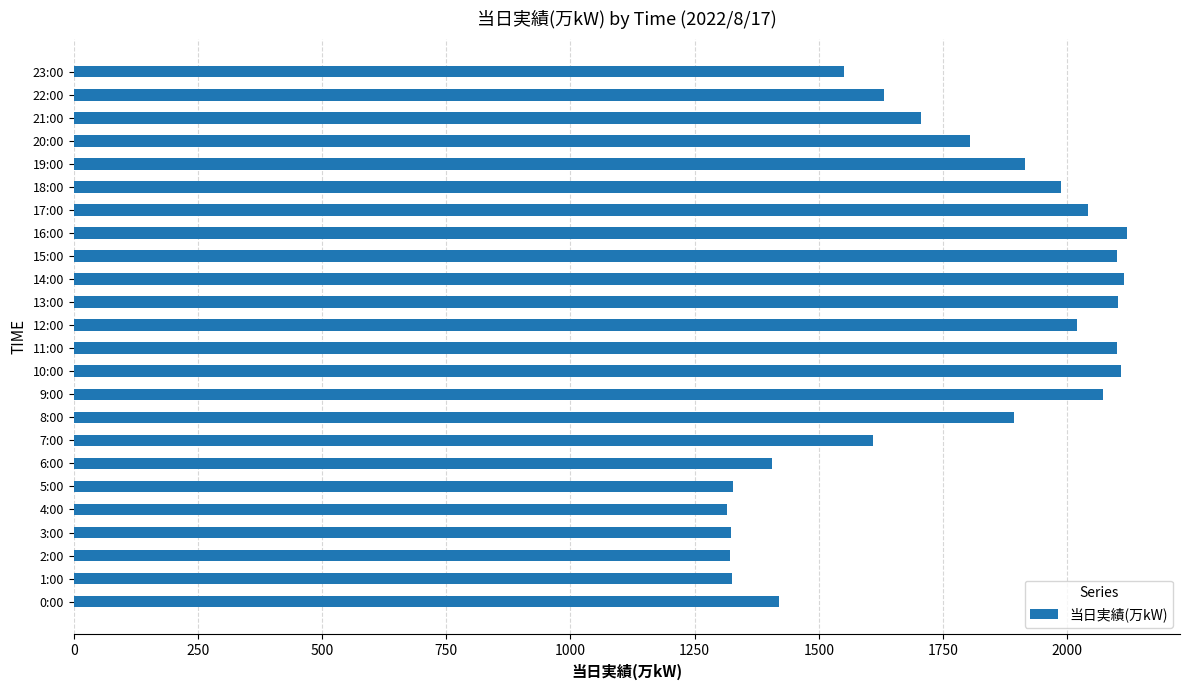

What is the maximum value shown in the chart?

2121